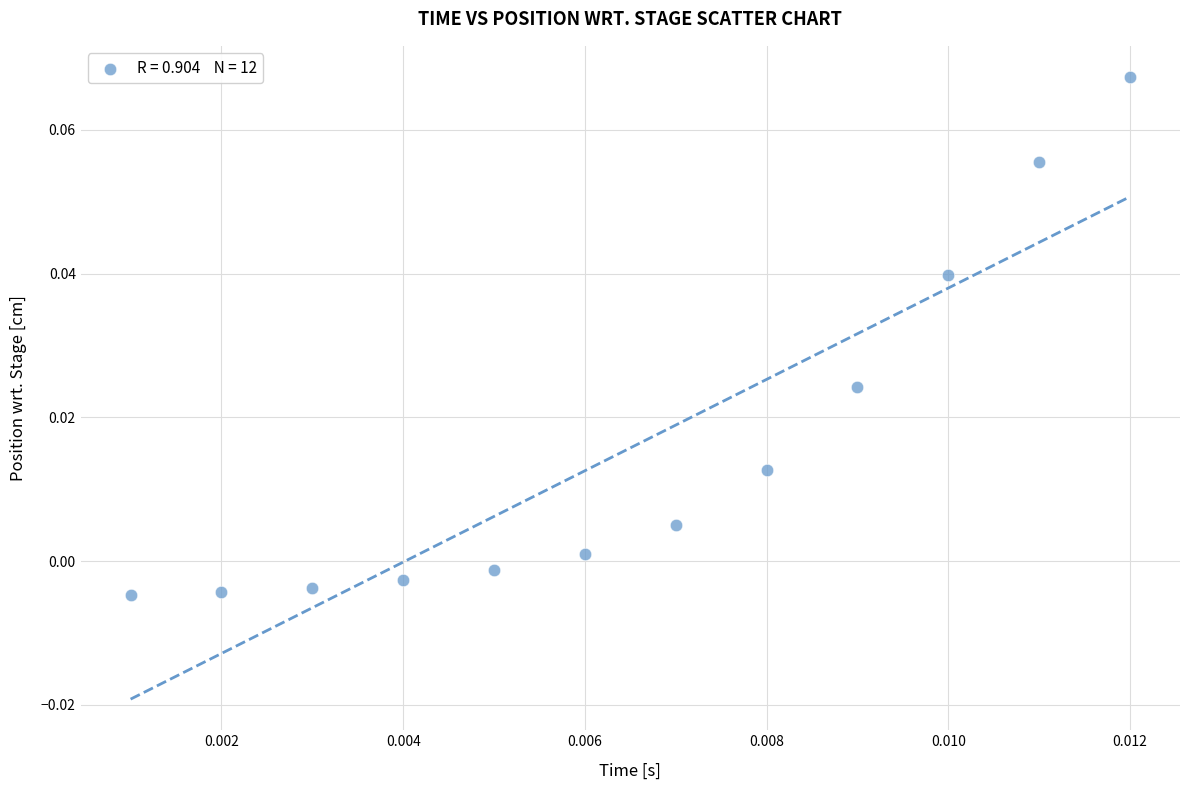

How many data points are displayed?

12